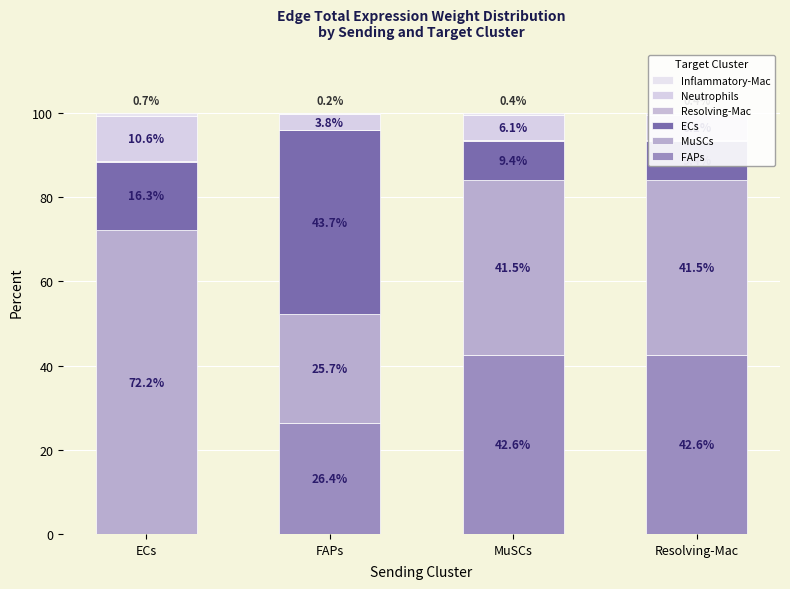

What are all the series names shown in the legend?

FAPs, MuSCs, ECs, Resolving-Mac, Neutrophils, Inflammatory-Mac